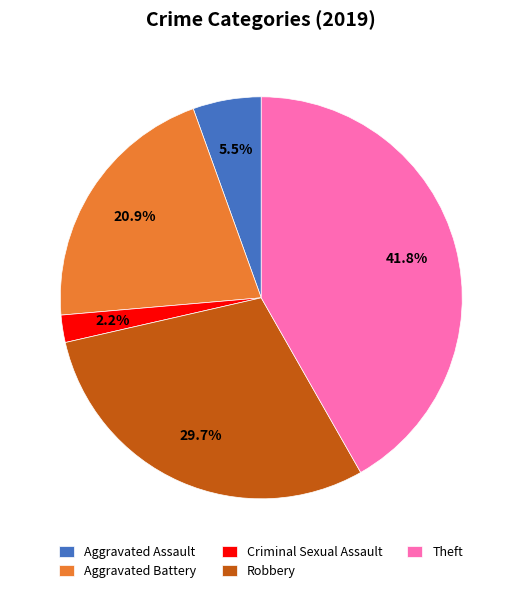

To the nearest percent, what is the average slice percentage?

20%